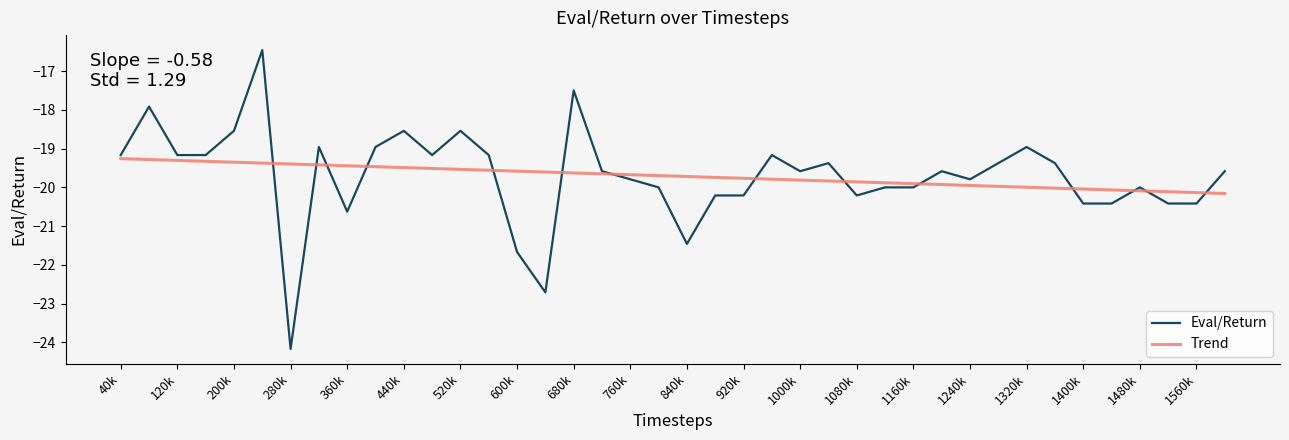

What is the maximum value for Trend?

-19.3